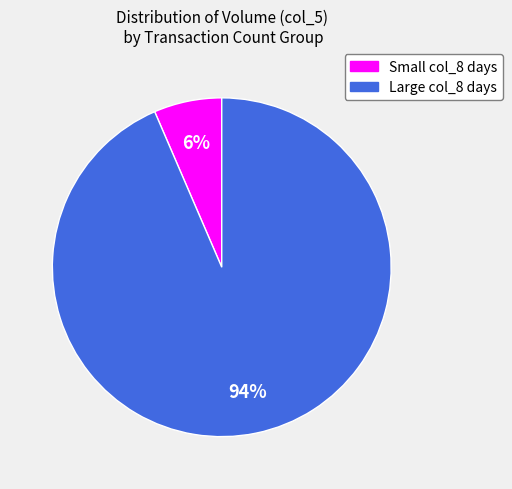

Is there a majority slice in this chart?

Yes